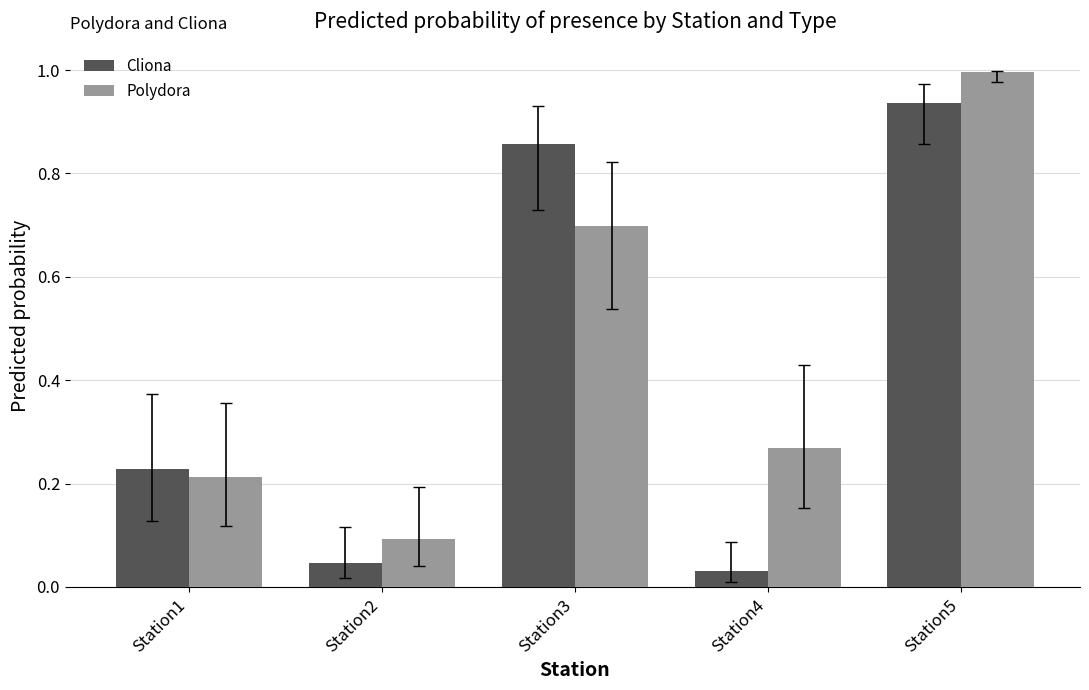

Which series changed the most between Station3 and Station5?

Polydora